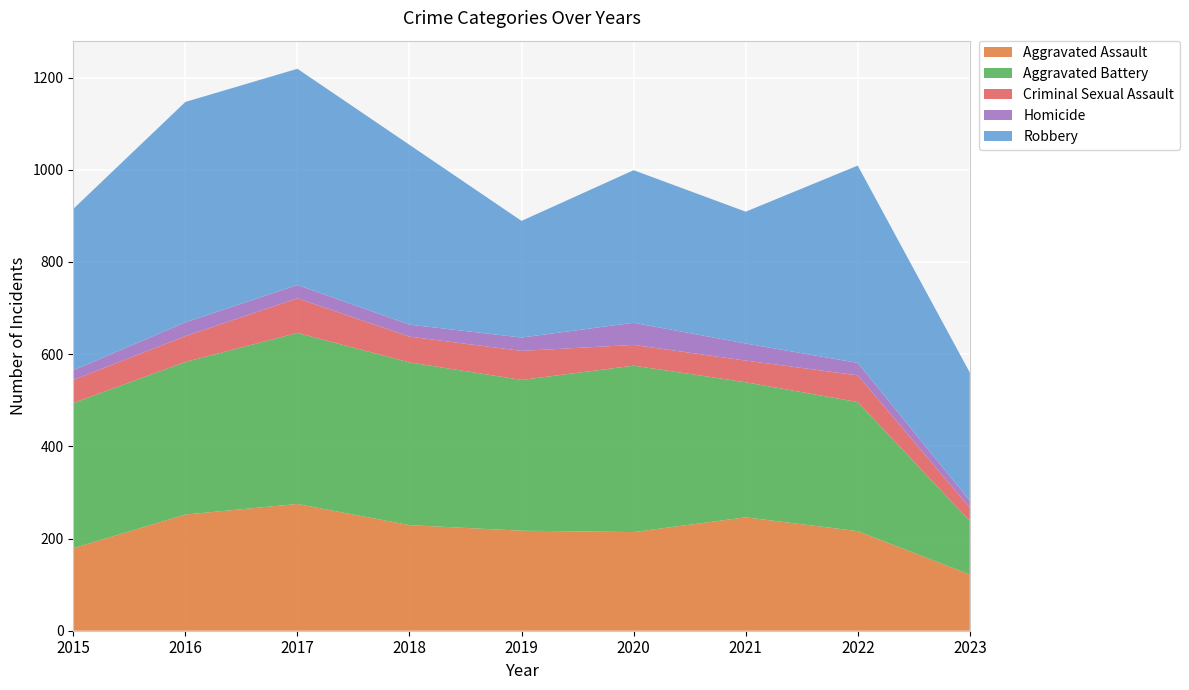

Reading left to right, extract all data points from this chart.

Aggravated Assault: 179	252	275	229	217	214	246	216	122
Aggravated Battery: 315	331	371	353	327	361	293	280	116
Criminal Sexual Assault: 50	56	75	56	63	45	47	58	29
Homicide: 21	30	29	26	29	48	37	27	15
Robbery: 350	478	469	390	253	331	286	428	278